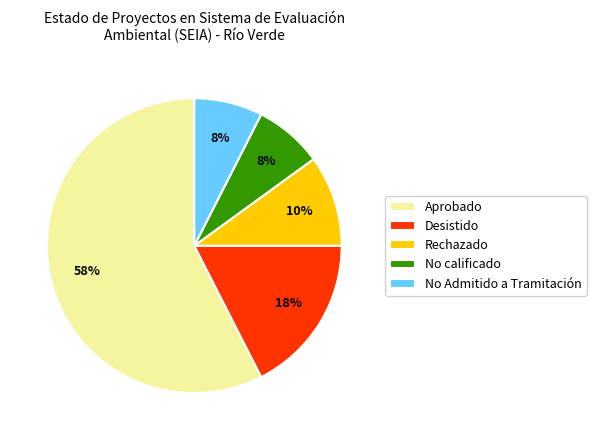

The No calificado slice represents 8% of the pie. True or false?

True